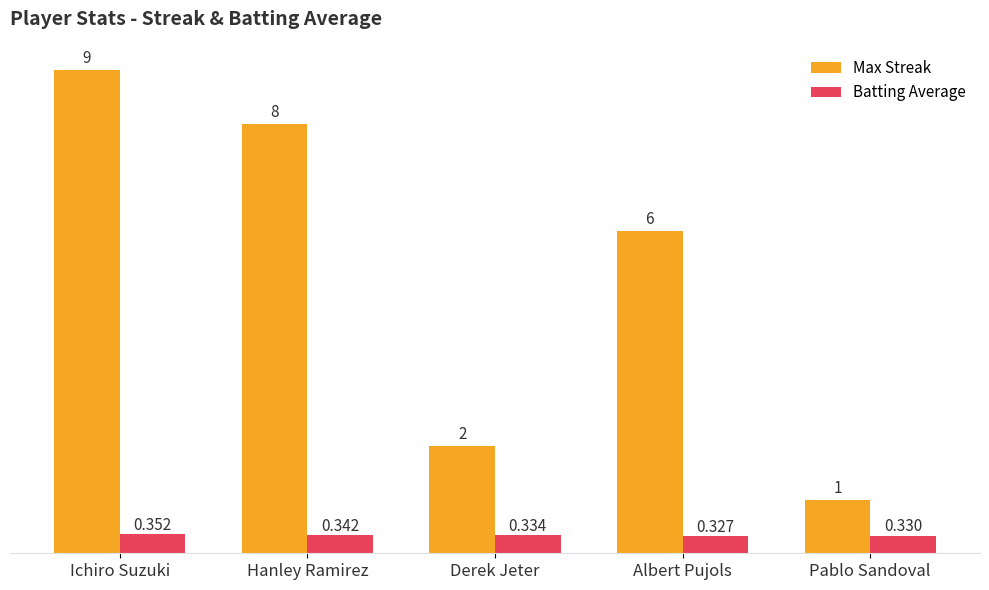

At which category is the sum across all series the highest?

Ichiro Suzuki